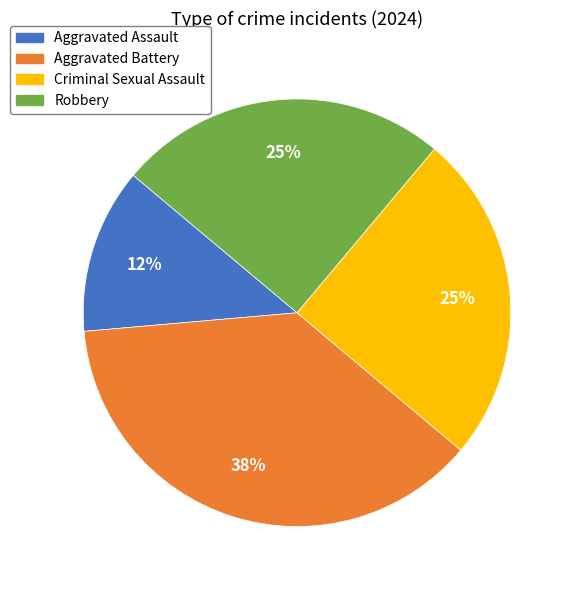

The Robbery slice represents 25% of the pie. True or false?

True